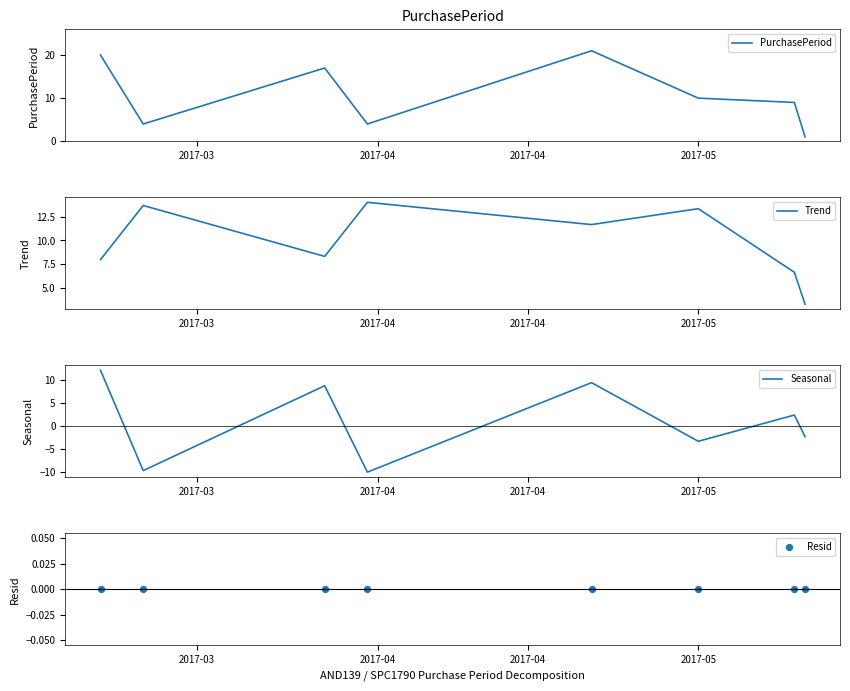

What are all the series names shown in the legend?

PurchasePeriod, Trend, Seasonal, Resid